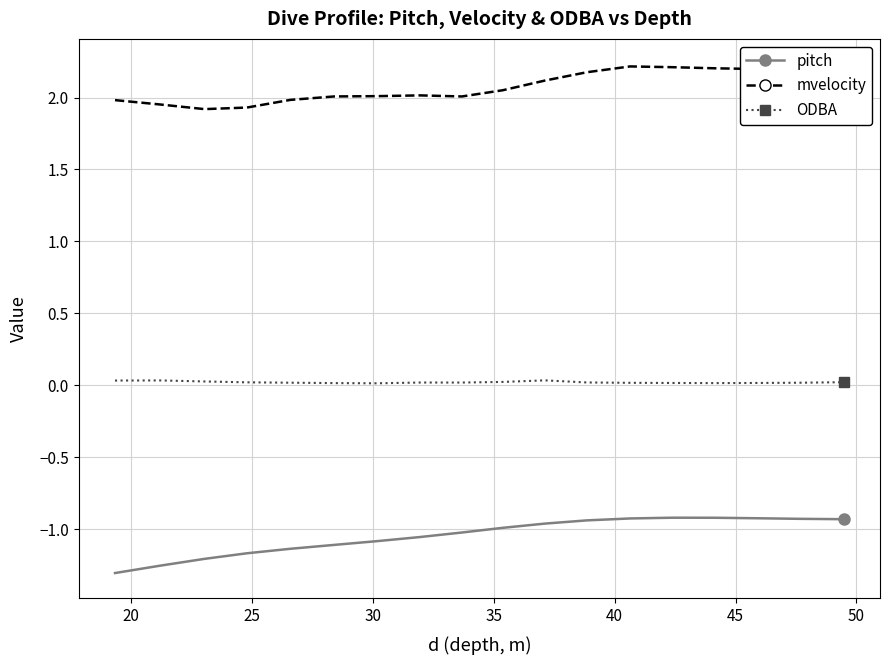

True or false: ODBA and pitch cross at least once.

False